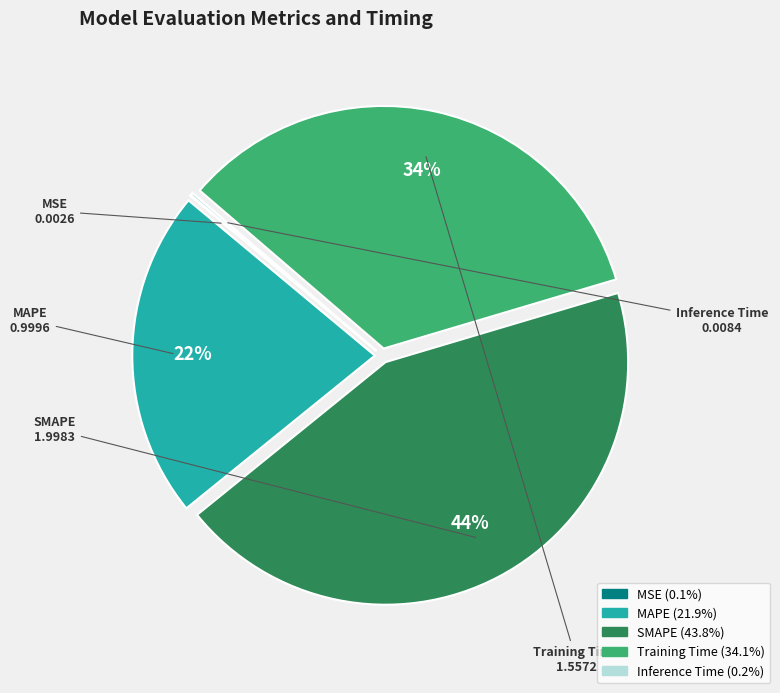

Is it true that Training Time is 48% of the pie?

False